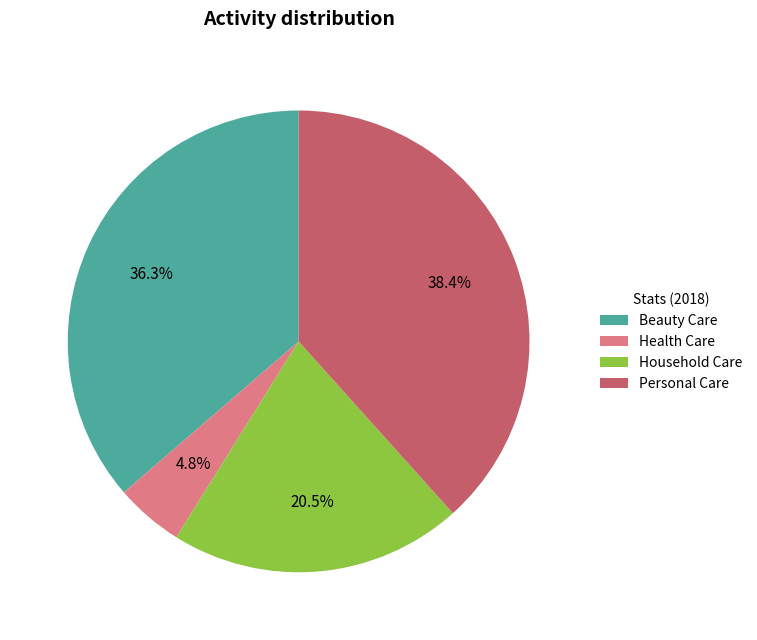

Which slice is the largest?

Personal Care